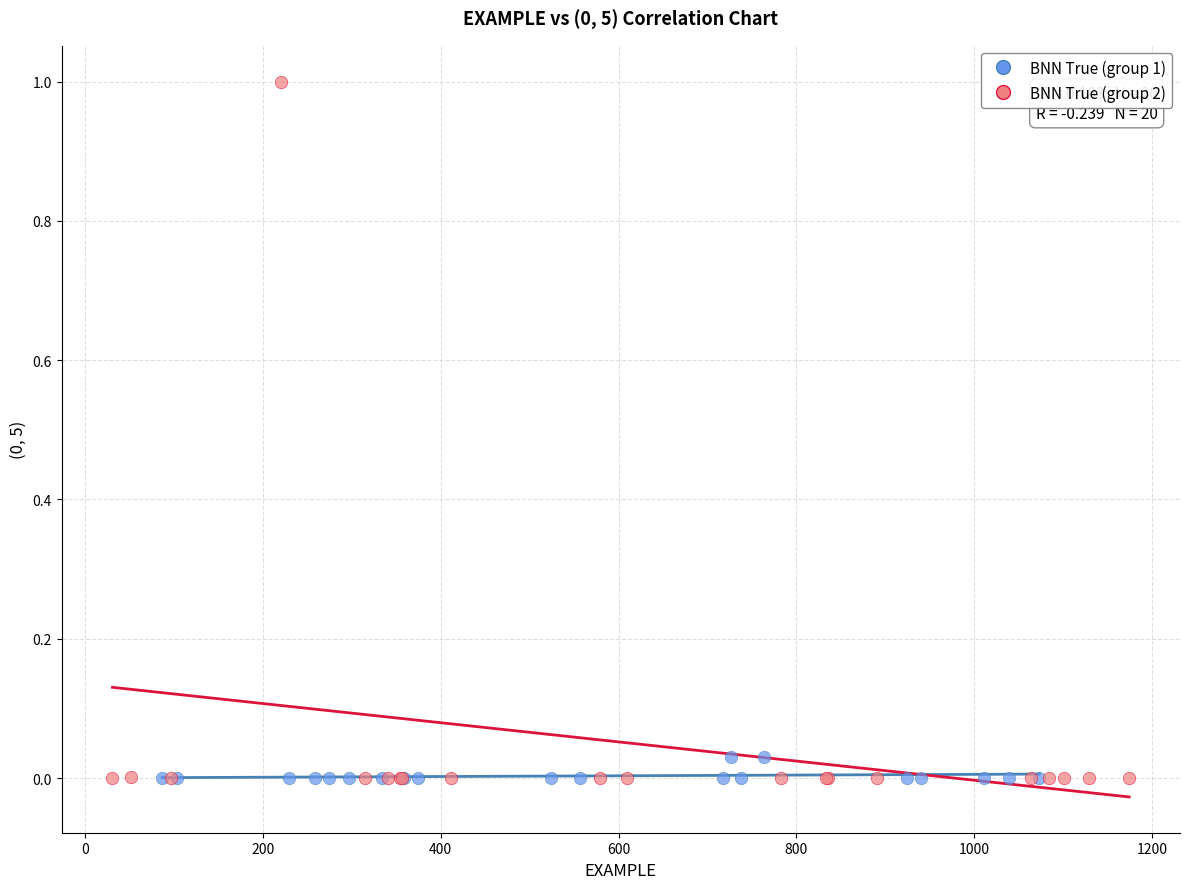

Which series has the largest Y range (max minus min)?

BNN True (group 2)